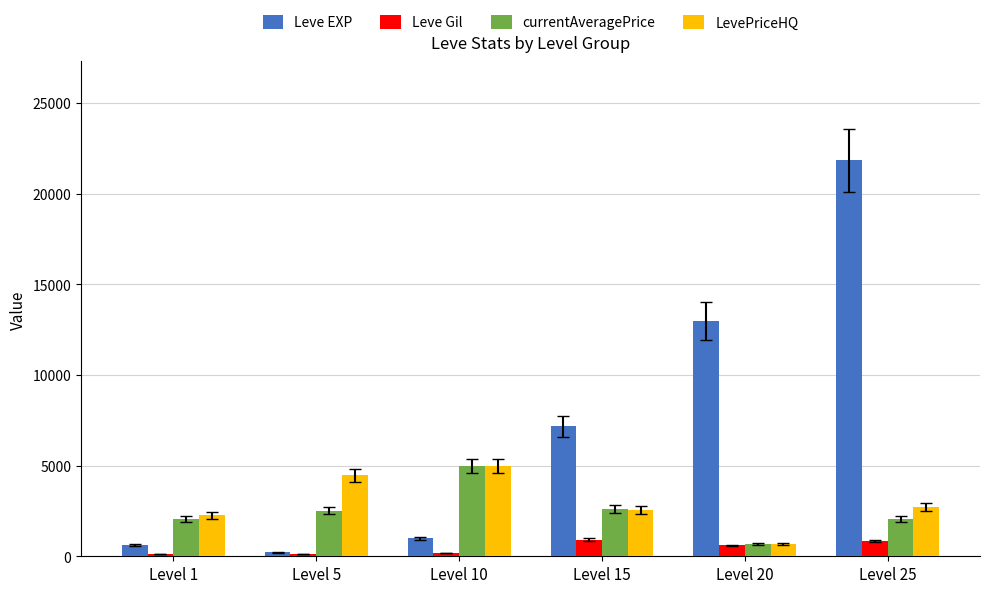

What is the average value of the currentAveragePrice series?

2487